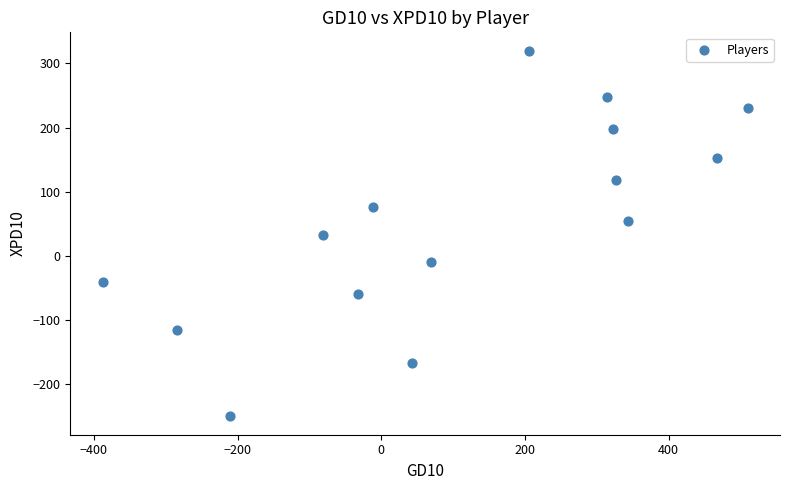

What is the range of Y values (max minus min)?

570